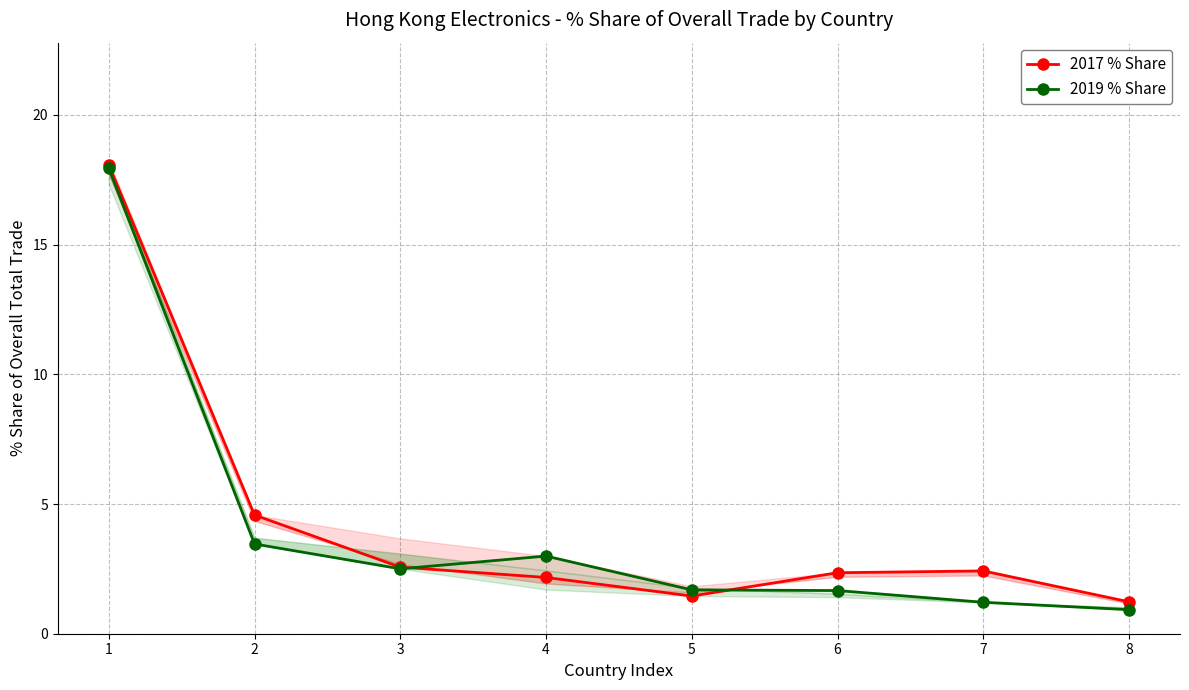

What are all the series names shown in the legend?

2017 % Share, 2019 % Share